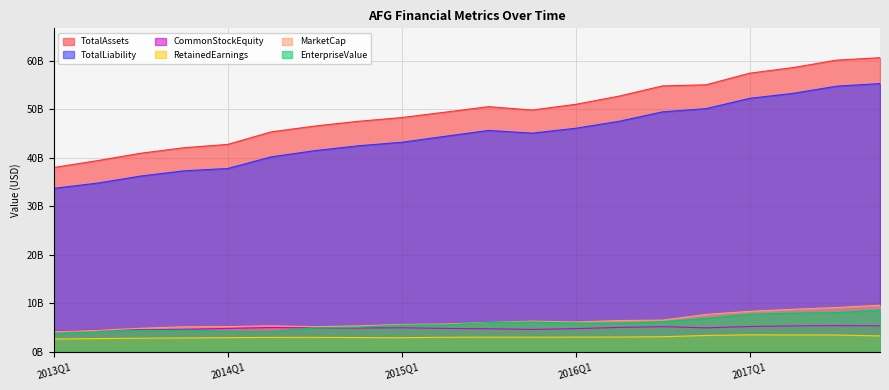

Which has a higher value, 2014Q4 or 2013Q3?

2014Q4